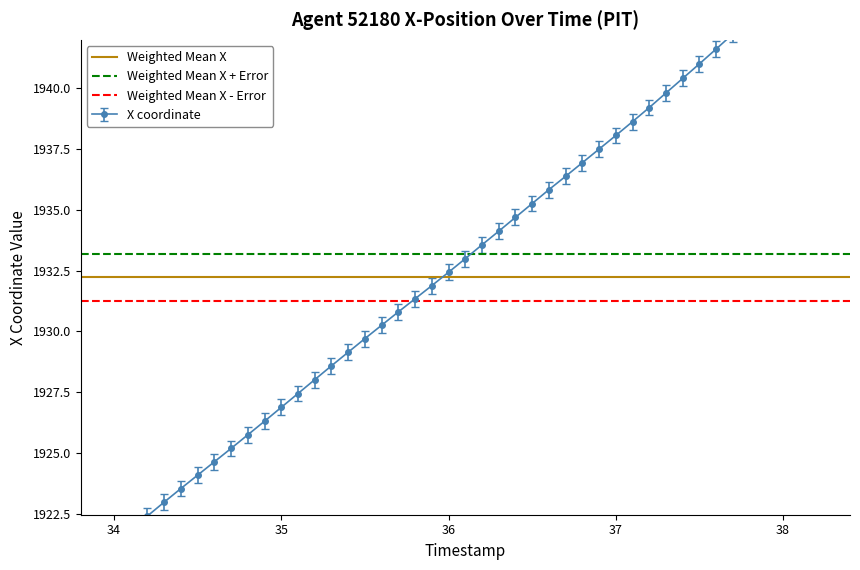

At 34, list the series in order from smallest to largest.

Weighted Mean X - Error, Weighted Mean X, Weighted Mean X + Error